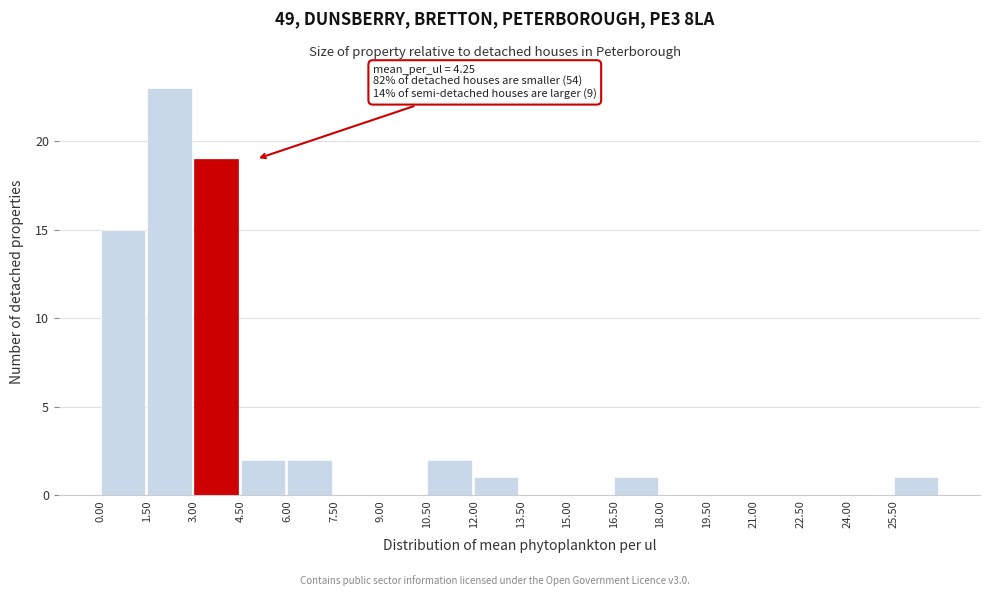

Over which range of the x-axis is the bar tallest?

1.5 to 3.0